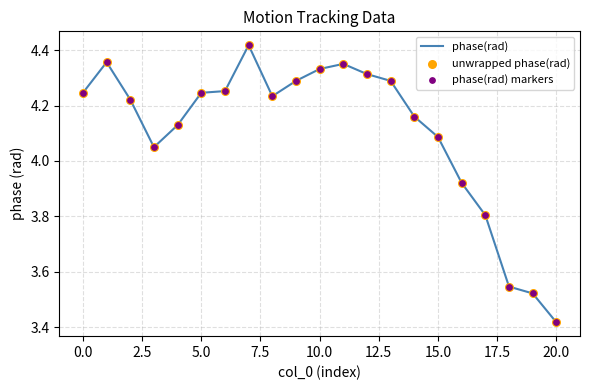

What is the difference between the maximum and minimum values?

1.0